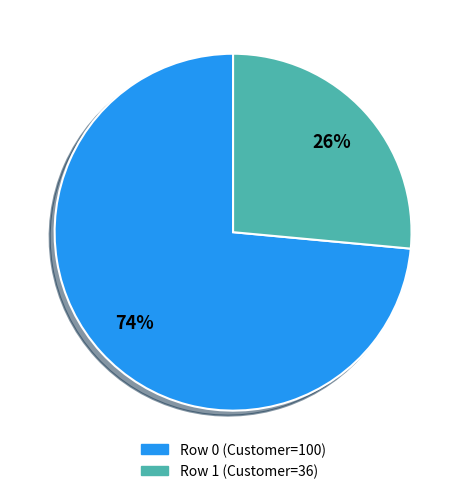

How many segments does this pie chart have?

2